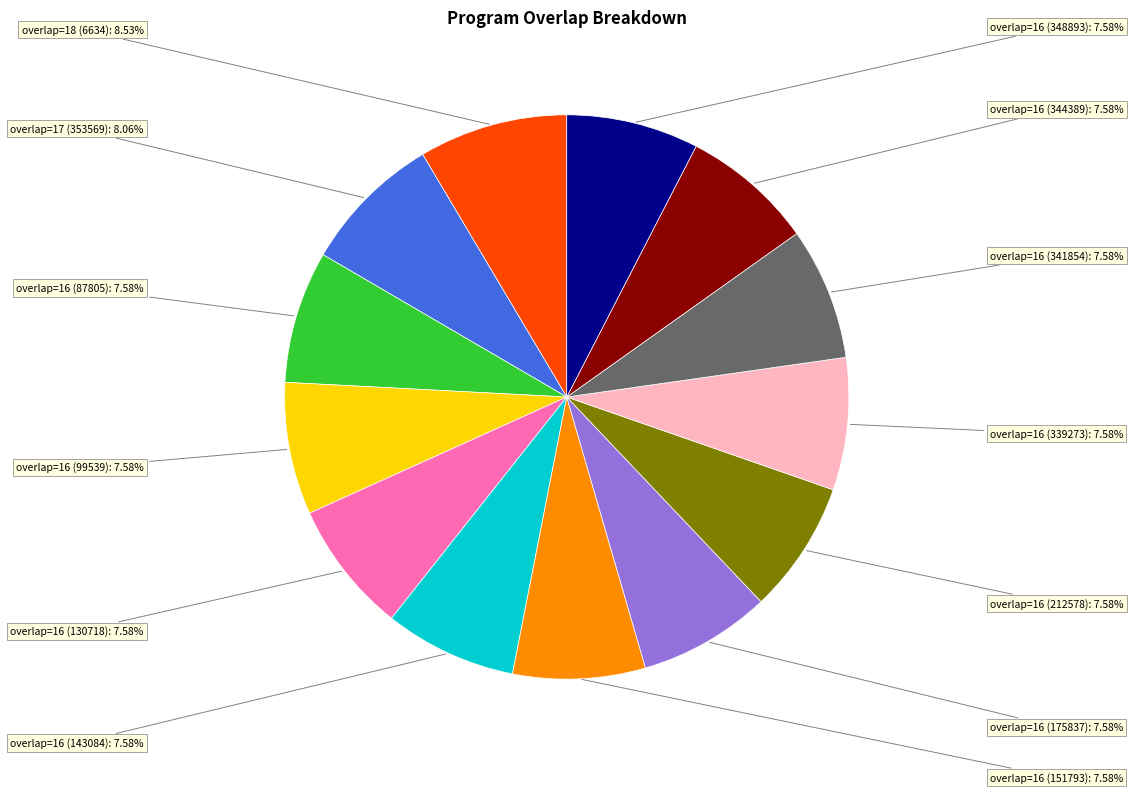

Is there a majority slice in this chart?

No